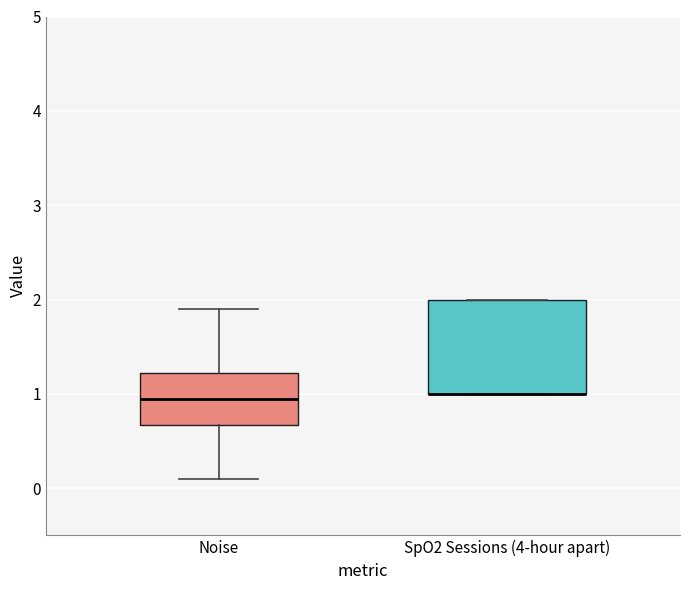

Reading left to right, read every box against the y-axis: the position of its median line, the range the box covers, and the ends of its whiskers. The values are not printed on the chart, so give them approximately, as read against the axis.

Noise: median 1.0, box 0.7 to 1.2, whiskers 0.1 to 1.9
SpO2 Sessions (4-hour apart): median 1.0 (drawn on the box's lower edge), box 1.0 to 2.0, whiskers 1.0 to 2.0